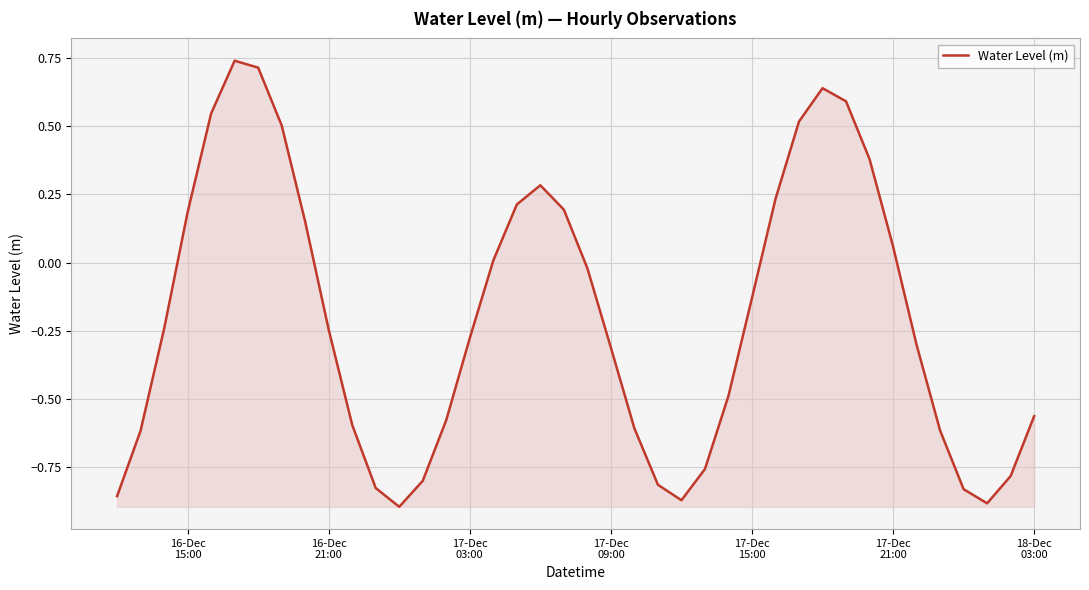

What is the difference between the maximum and minimum values?

1.6